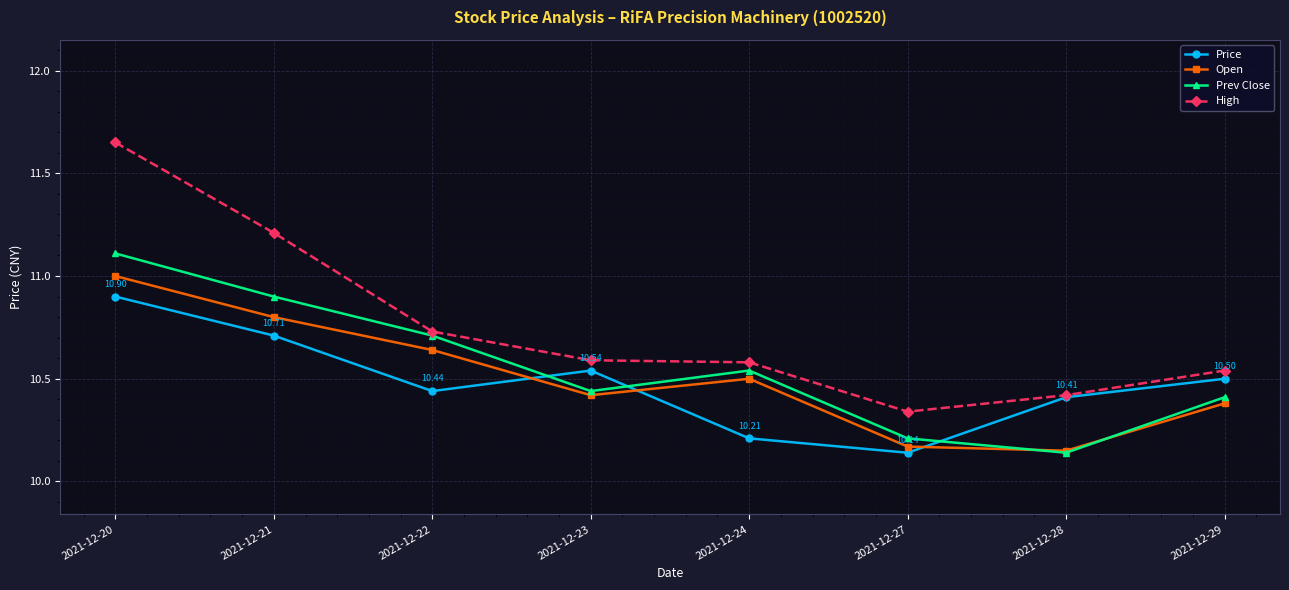

At how many categories does at least one series exceed 10?

8